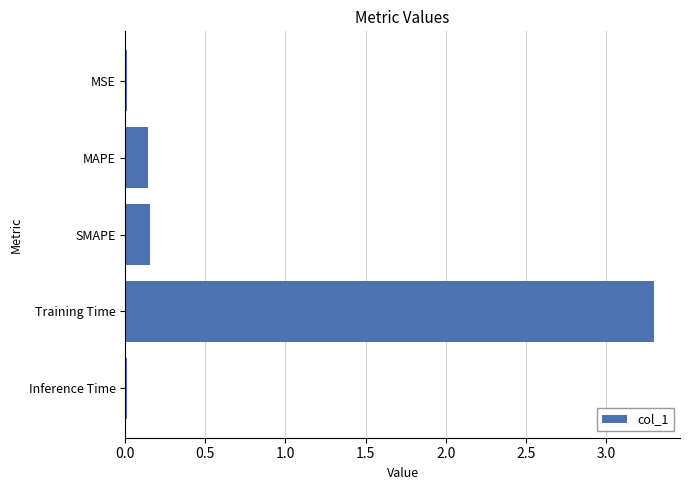

Which has a higher value, MAPE or Training Time?

Training Time